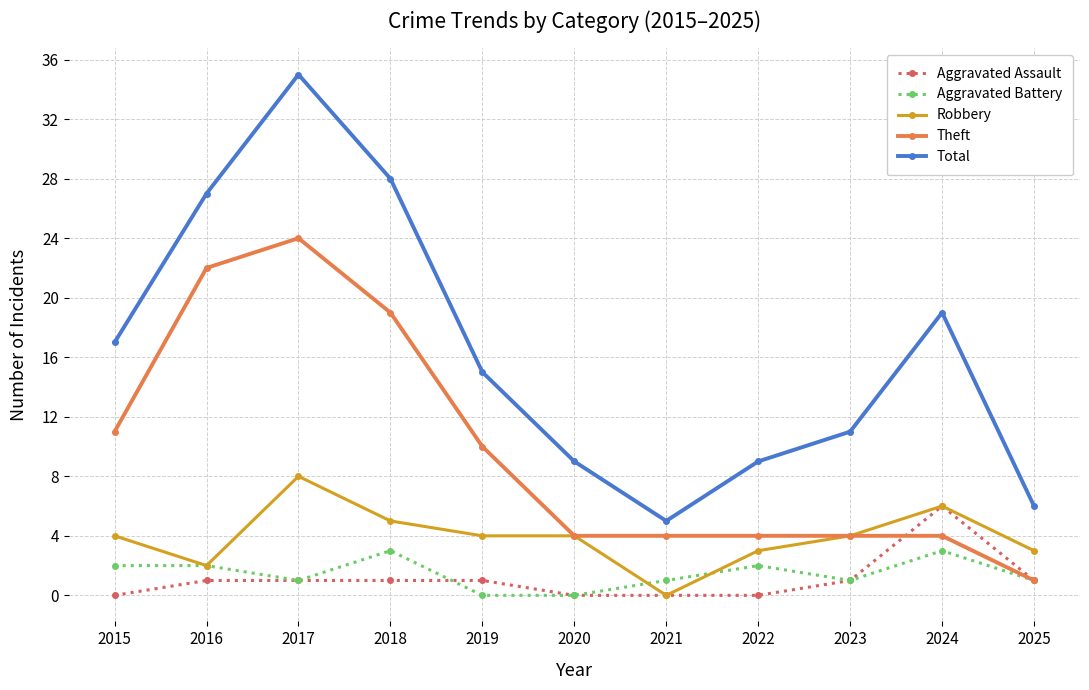

How many lines are shown in the chart?

5